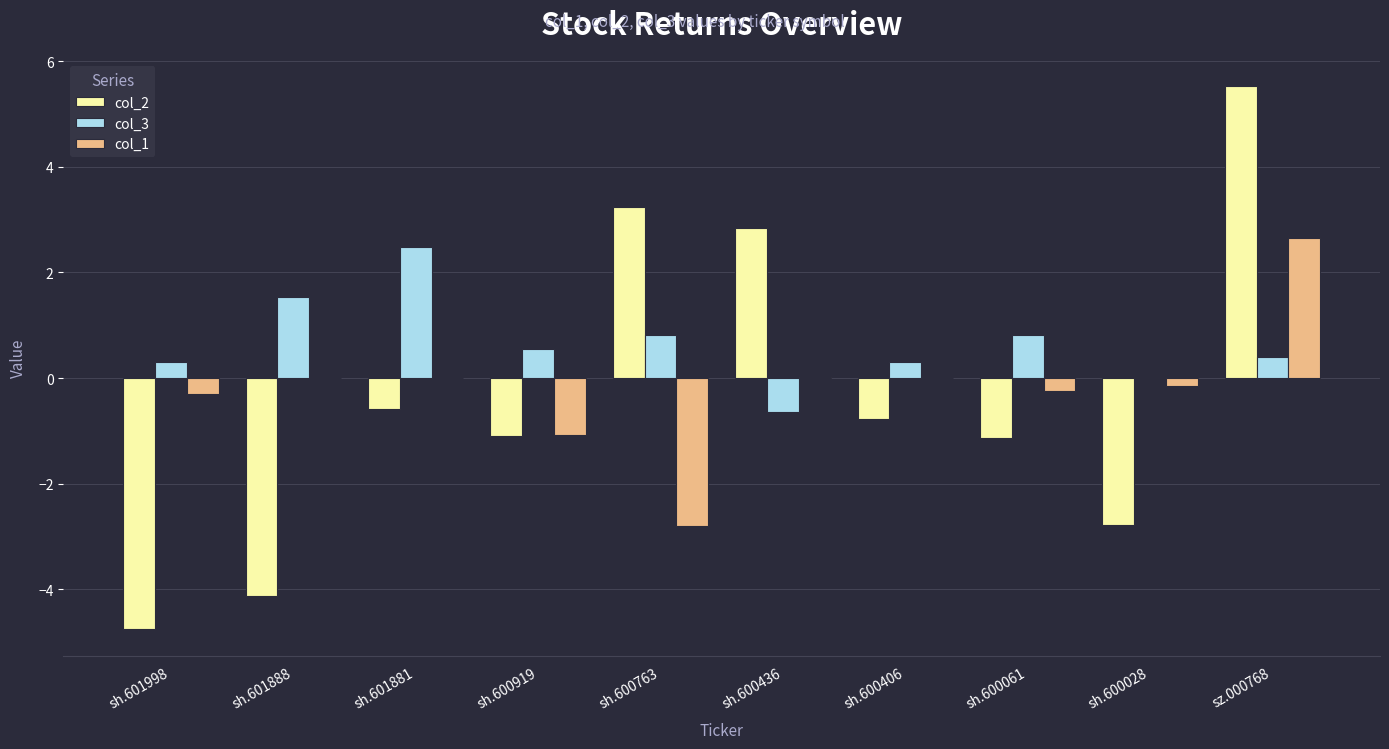

Is it true that col_1 equals 0.0 at sh.600406?

True